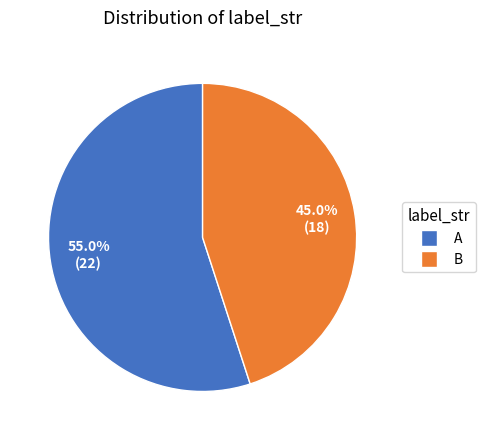

To the nearest percent, what is the difference between the B and A slice percentages?

10%